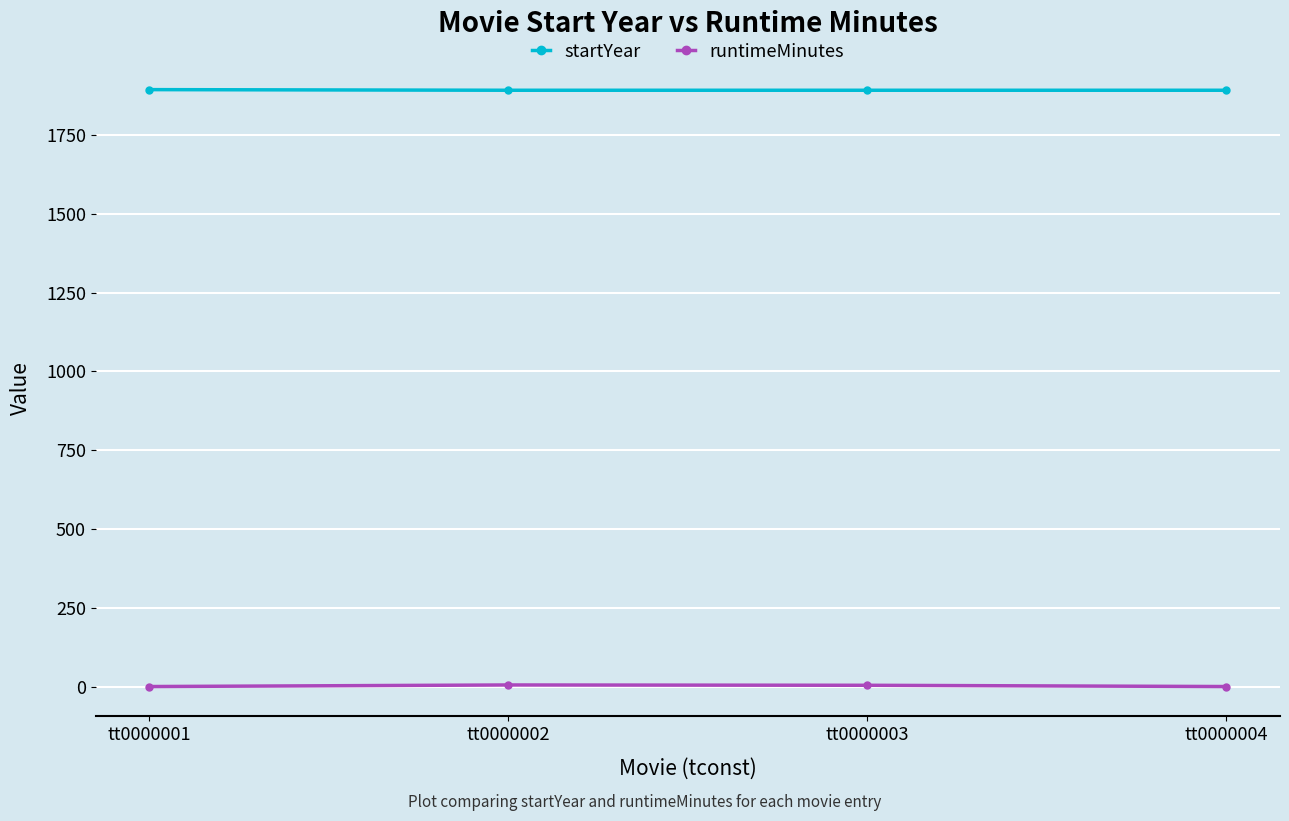

Rank the series by their average value, from lowest to highest.

runtimeMinutes, startYear